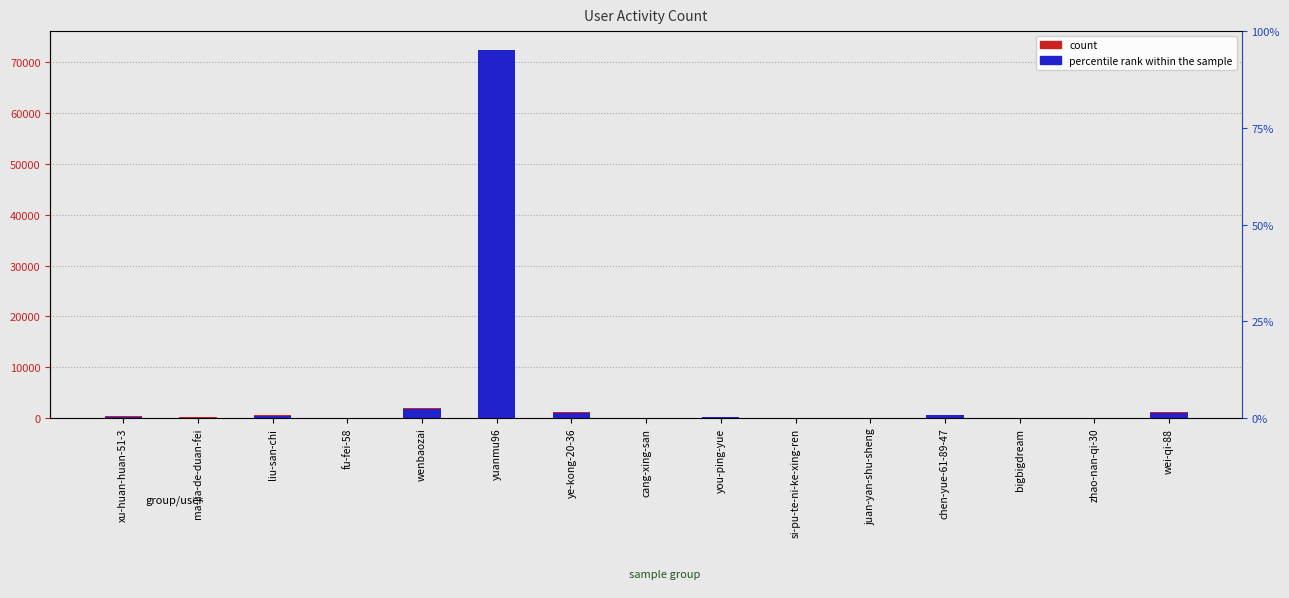

At which category is the sum across all series the highest?

yuanmu96